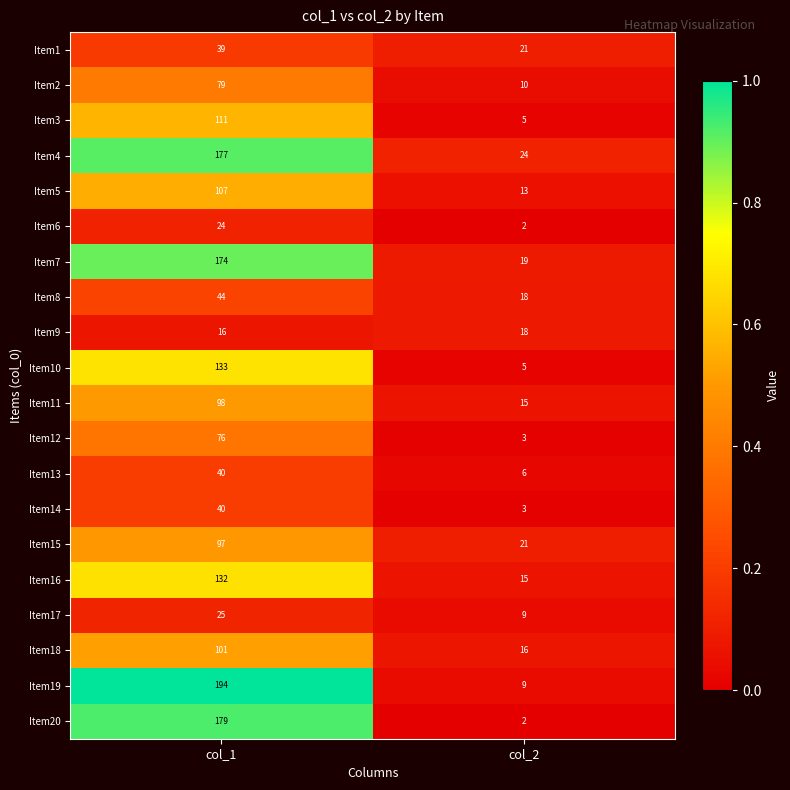

Which category has the highest value across all series?

col_1